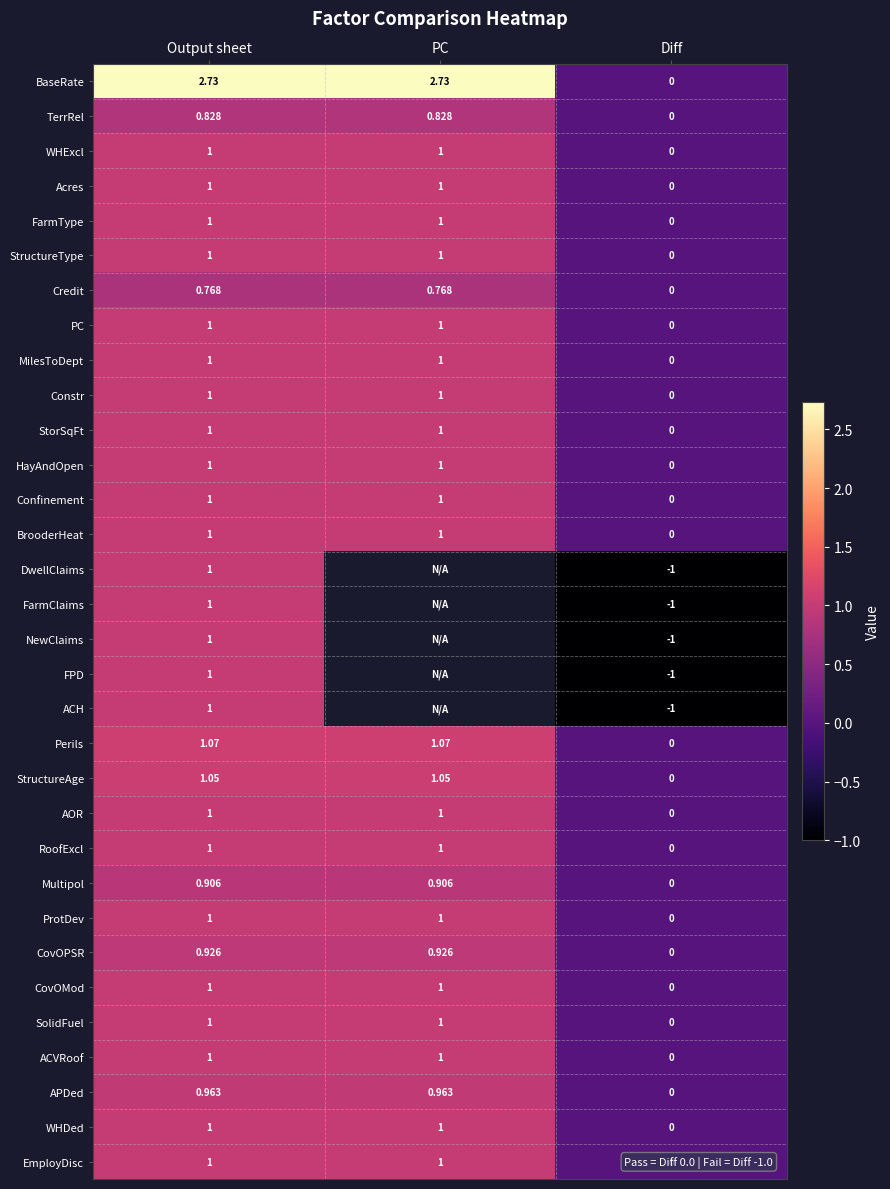

At which label does StructureAge reach its minimum?

Diff